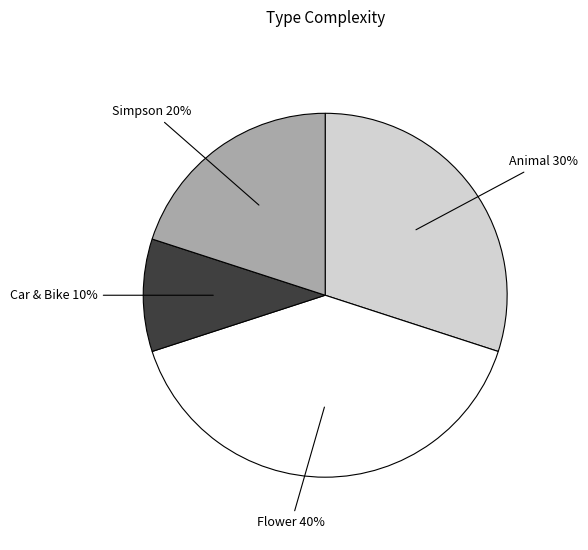

The Car & Bike slice represents 10% of the pie. True or false?

True